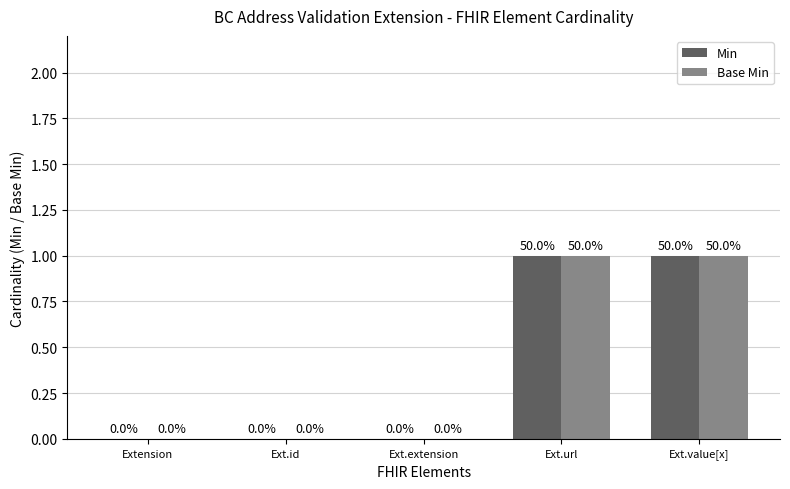

Is the value of Min at Ext.value[x] greater than the value of Base Min at Ext.id?

Yes